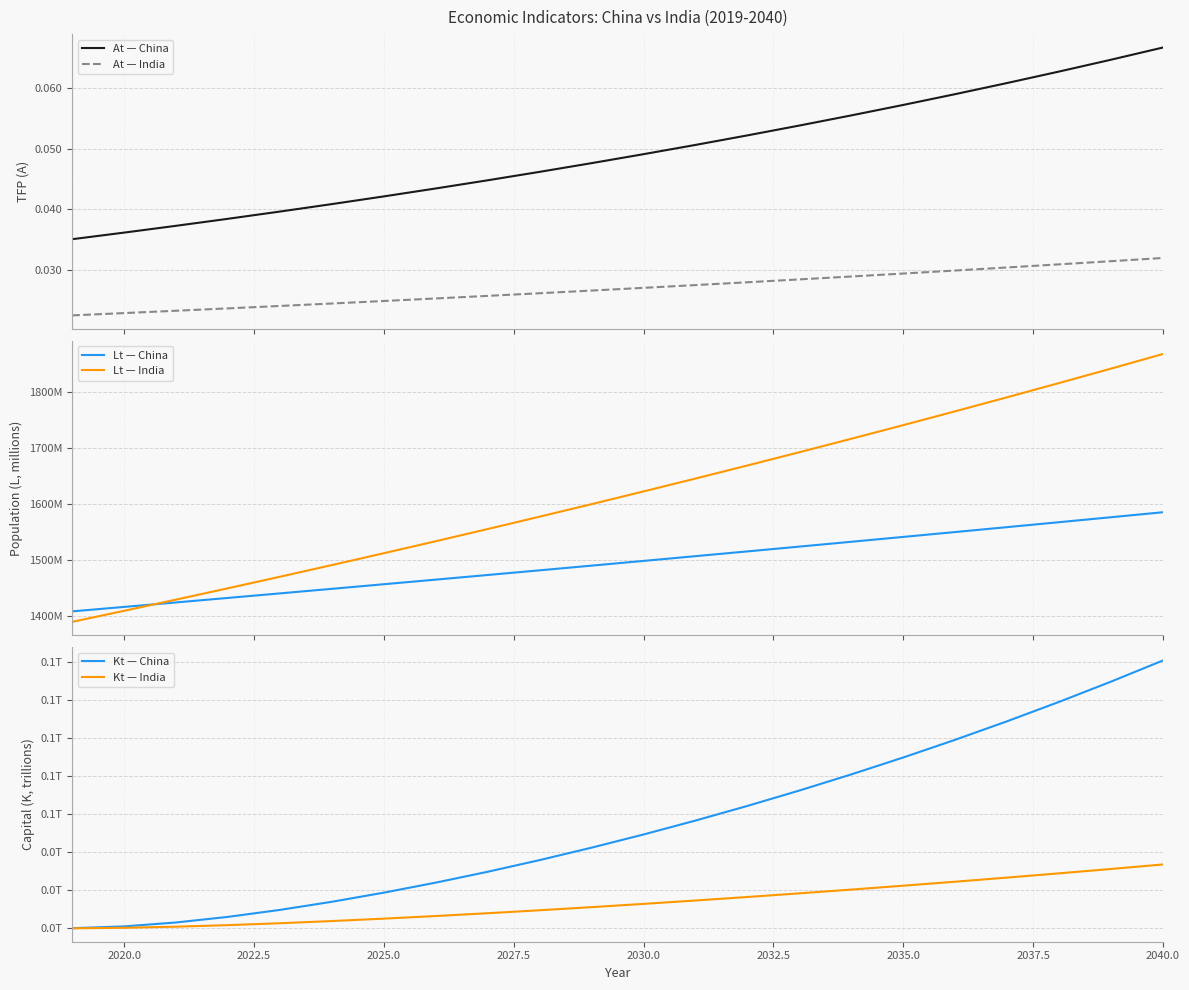

True or false: At — China and At — India cross at least once.

False